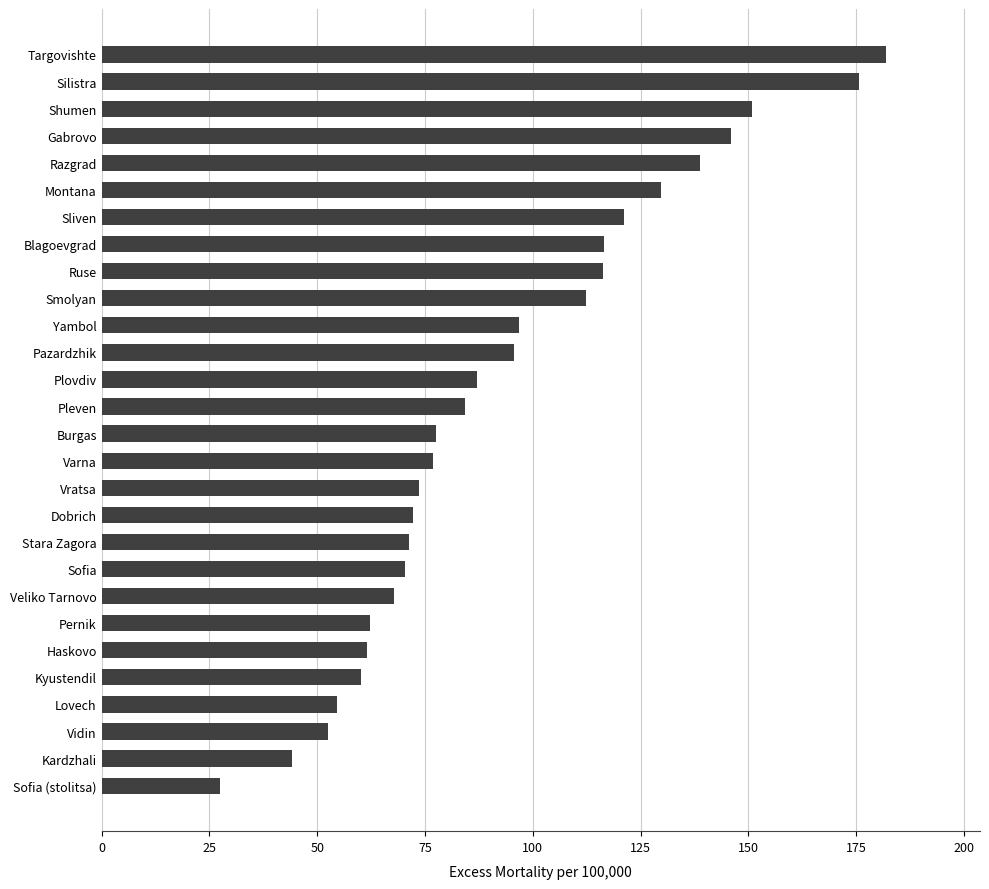

What is the change in value from Yambol to Razgrad?

+42.0